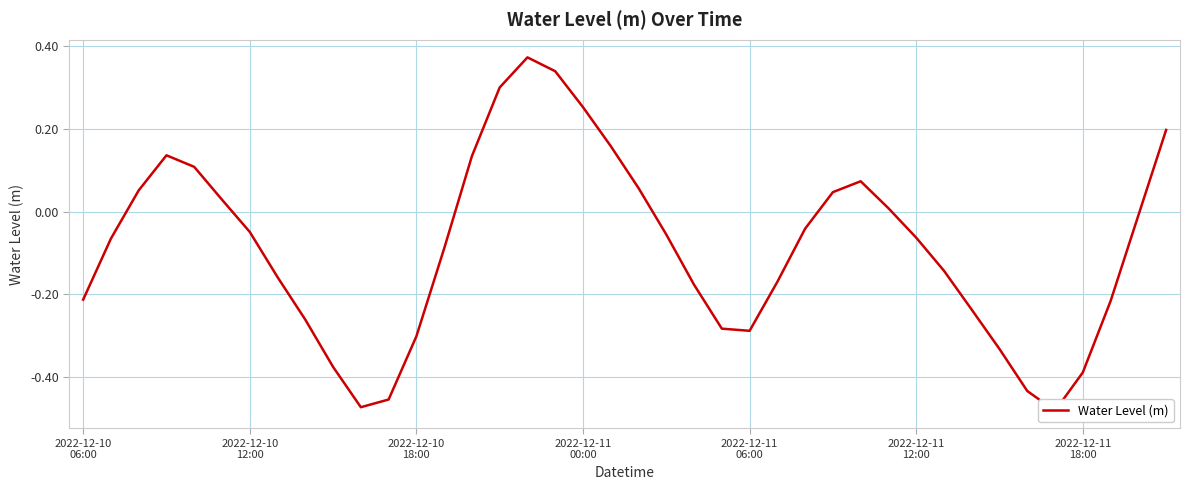

Read the value at 23.

-0.3